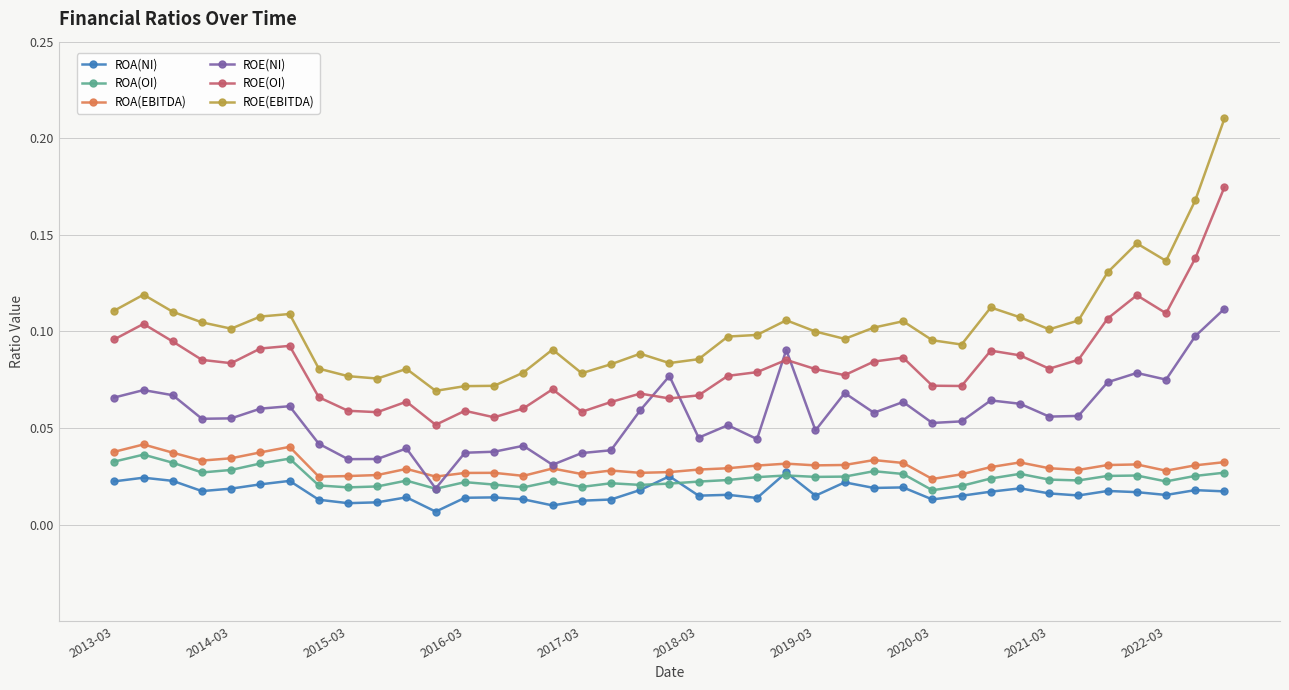

Rank the series by their maximum value, from lowest to highest.

ROA(NI), ROA(OI), ROA(EBITDA), ROE(NI), ROE(OI), ROE(EBITDA)